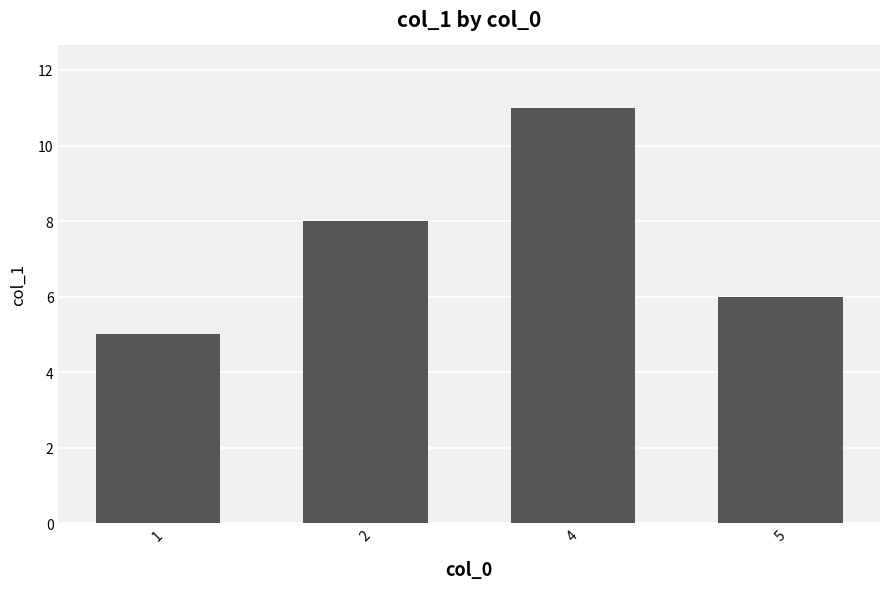

Does the chart contain stacked bars?

No